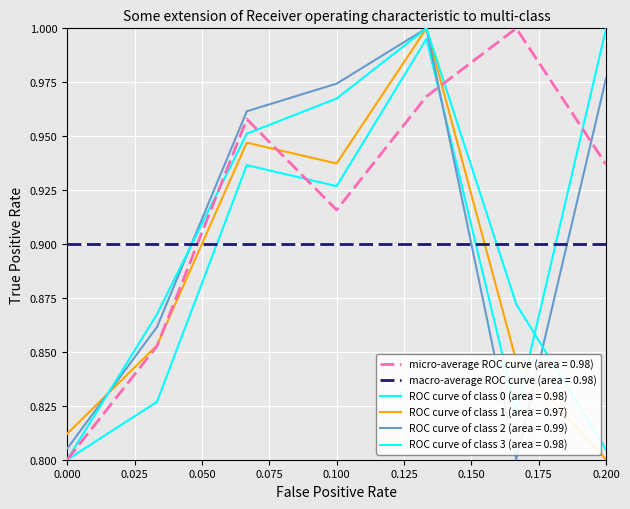

At how many categories does at least one series exceed 0?

7